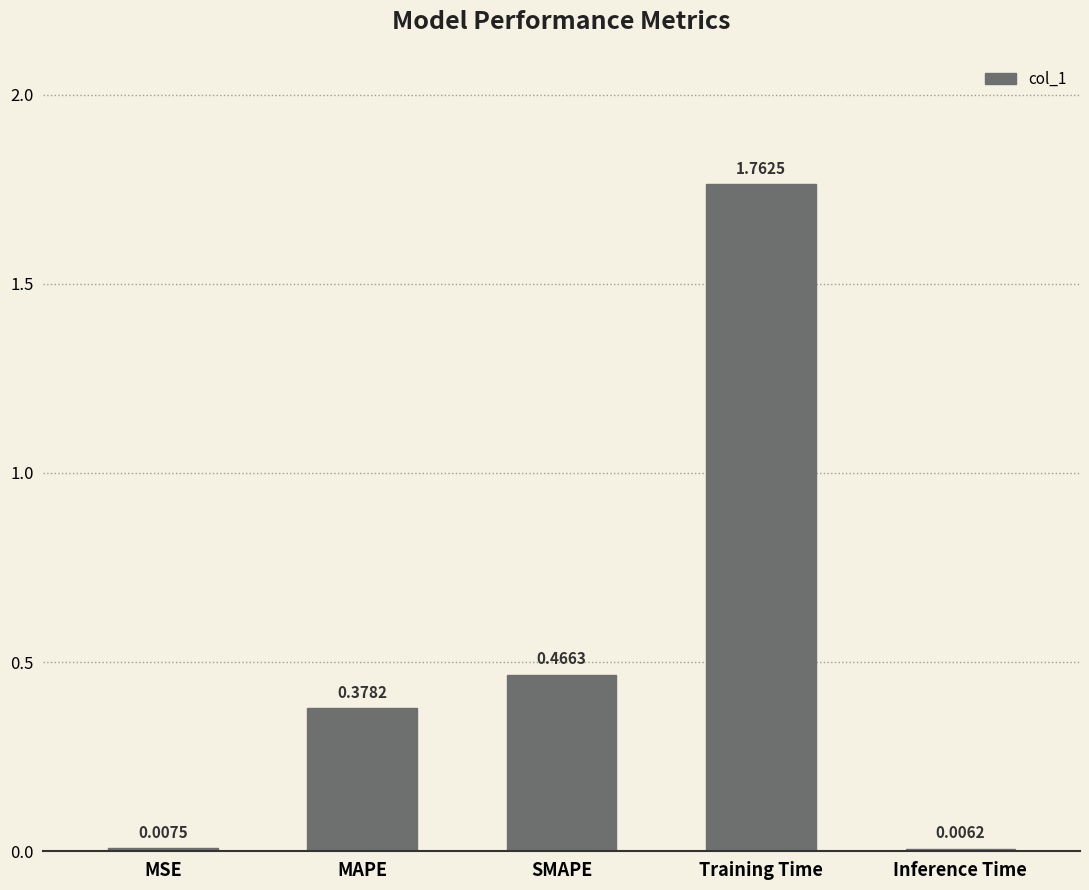

Between Training Time and MSE, which is larger?

Training Time